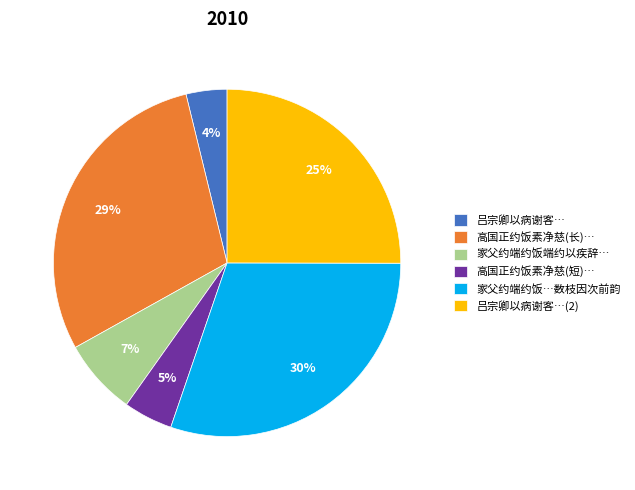

Is the sum of 吕宗卿以病谢客…(2) and 高国正约饭素净慈(长)… greater than half?

Yes